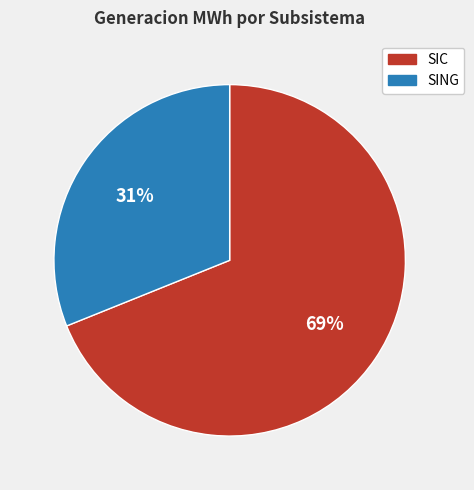

To the nearest percent, what is the difference between the largest and smallest slice percentages?

38%